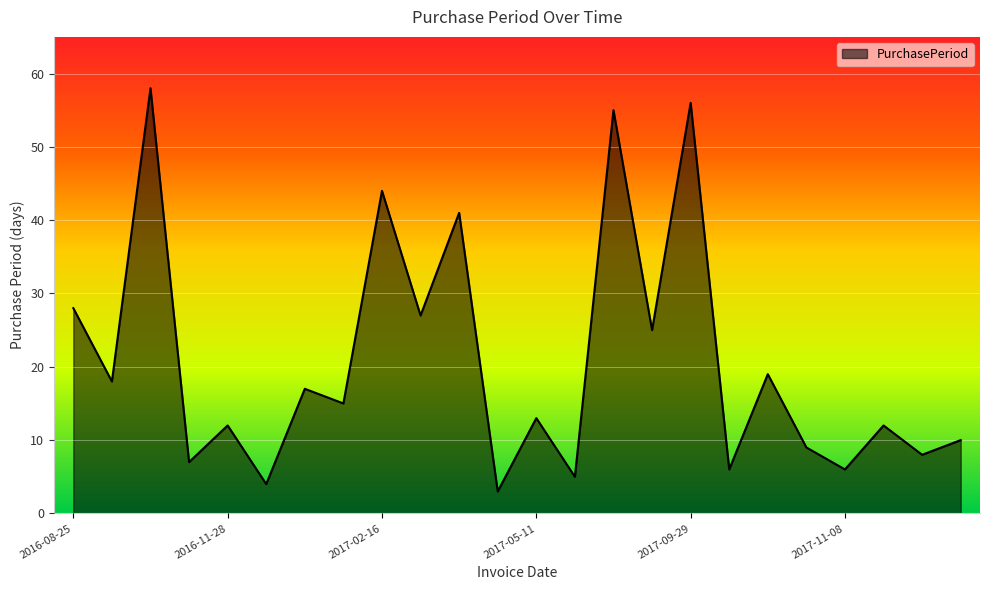

What is the difference between the maximum and minimum values?

55